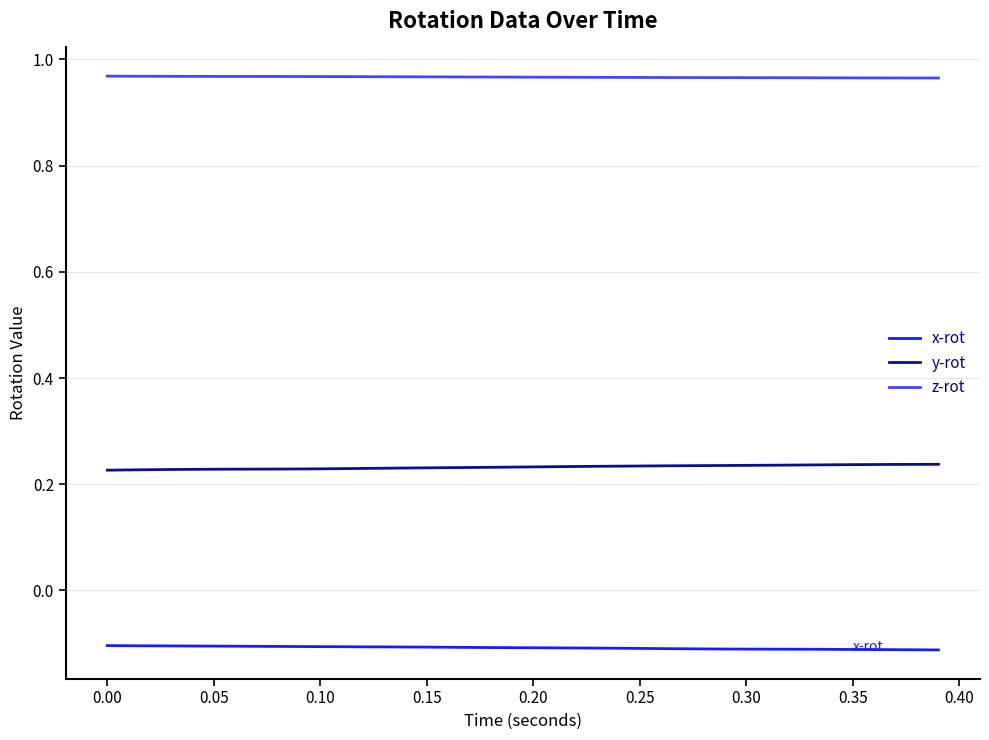

True or false: x-rot and z-rot intersect in this chart.

False